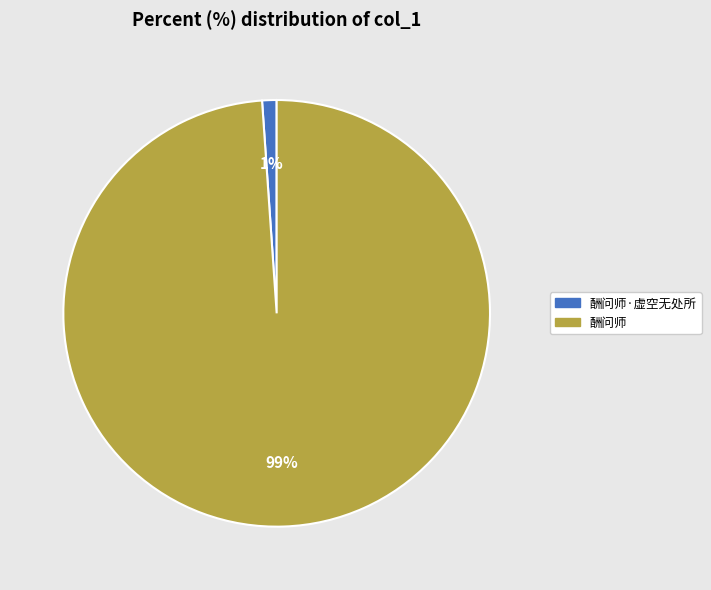

What is the largest slice in the pie chart?

酬问师